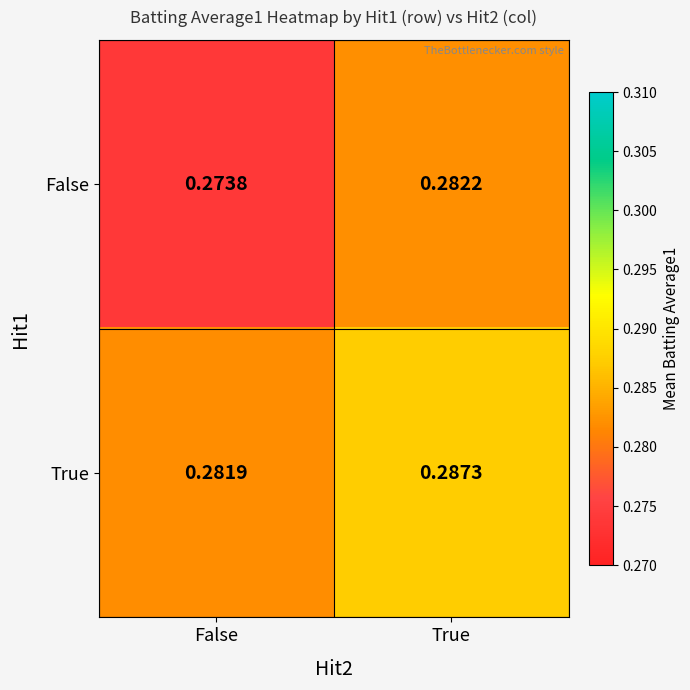

At which label is False closest to 0?

False